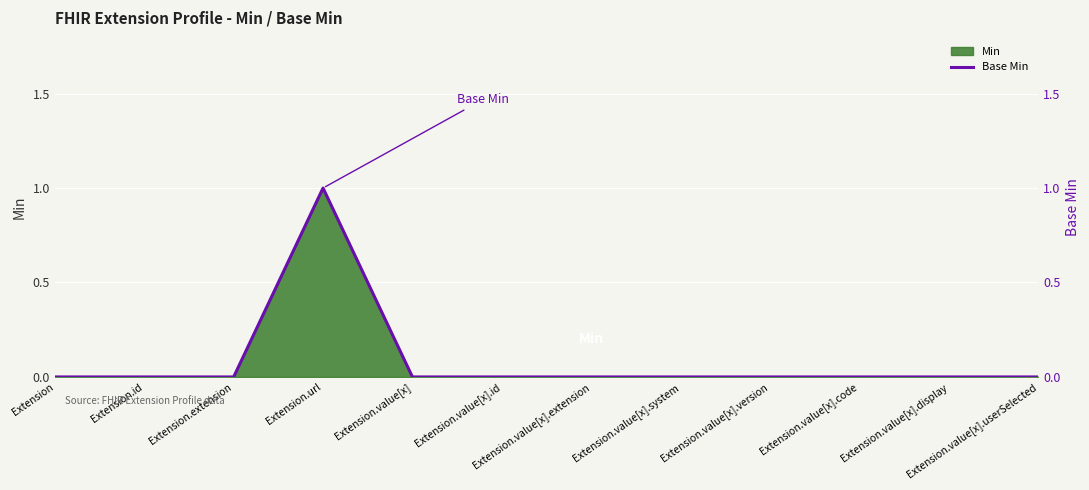

What is the value of the 4th point from the left?

1